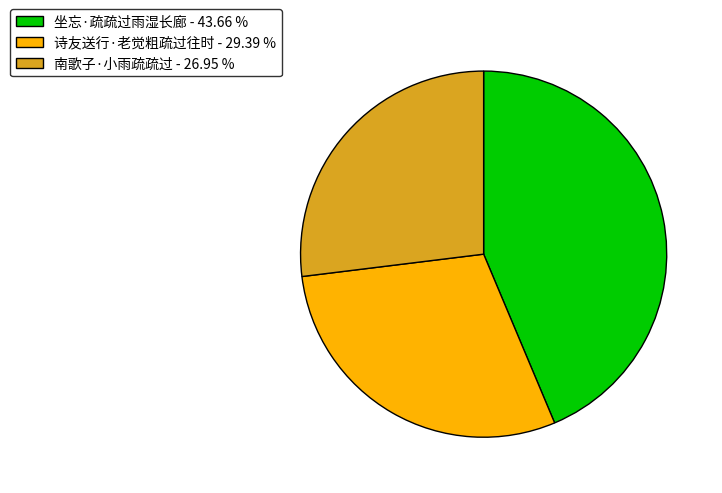

Which category has the smallest portion of the pie?

南歌子·小雨疏疏过